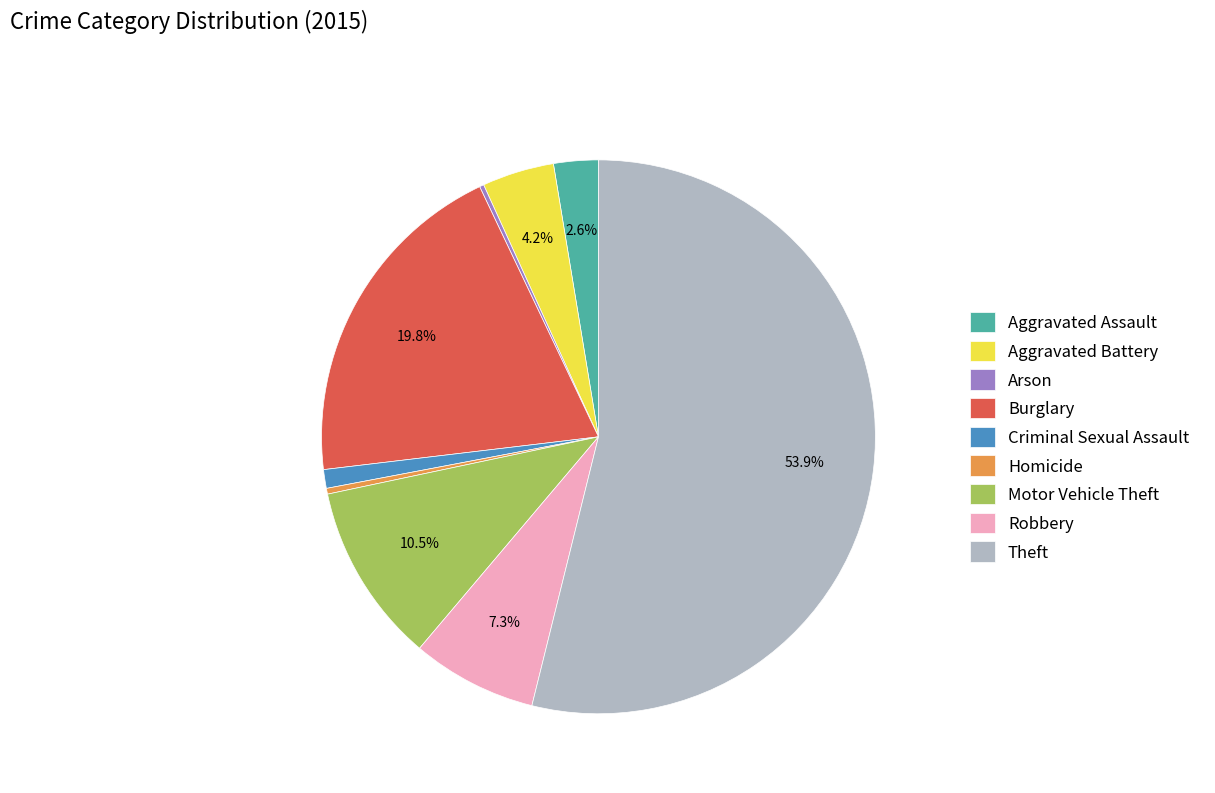

What is the largest slice in the pie chart?

Theft